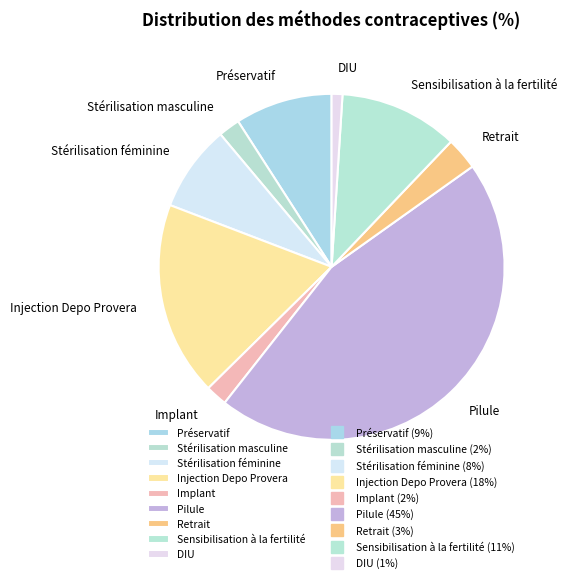

True or false: Stérilisation féminine accounts for 8% of the total.

True